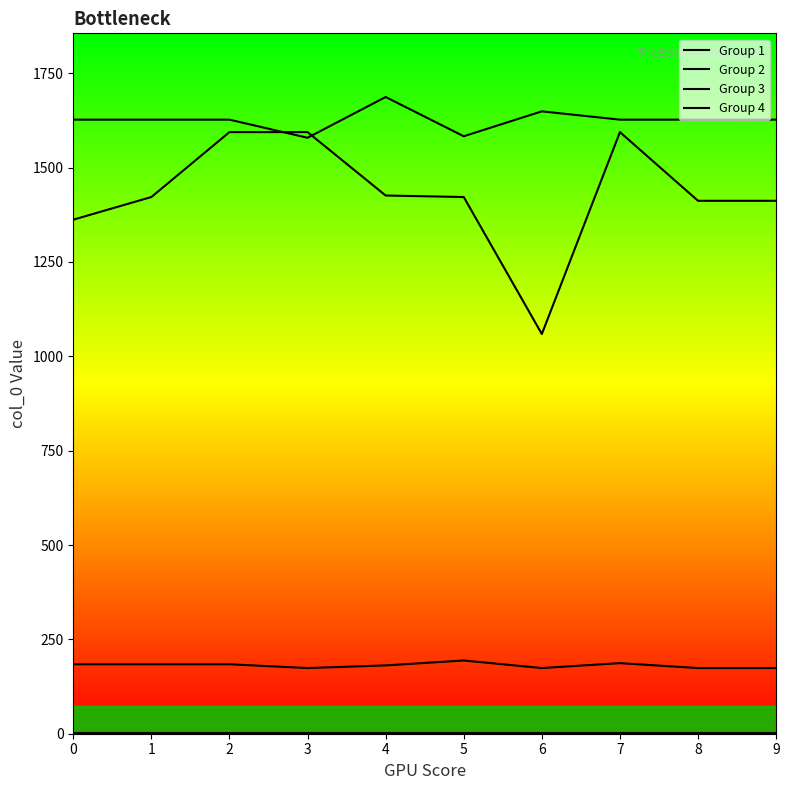

True or false: Group 2 has more than 1 points higher than both neighbors.

True